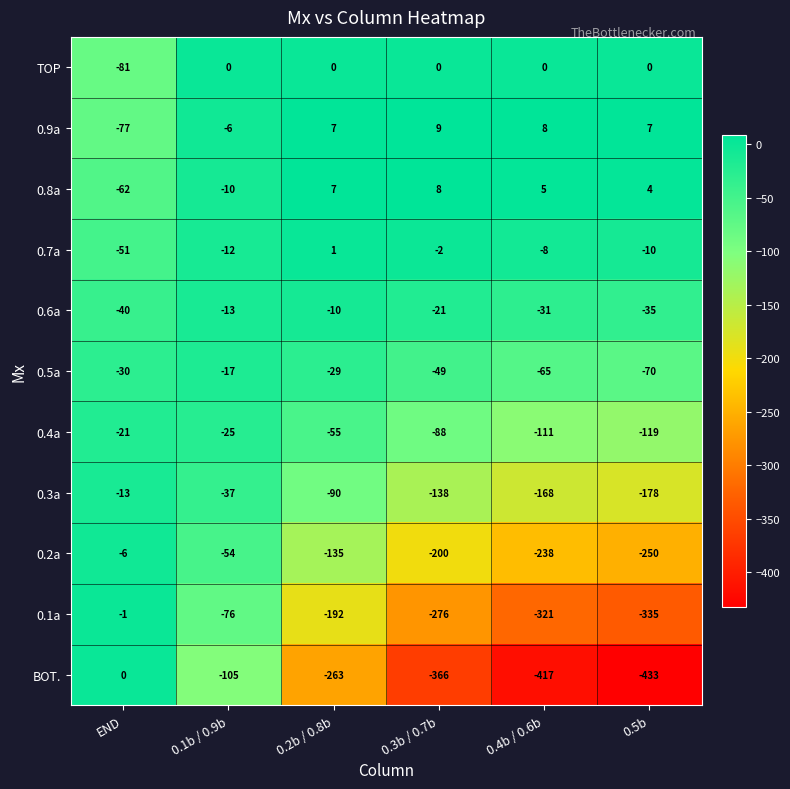

What is the difference between the second highest and minimum values in the 0.1a series?

259